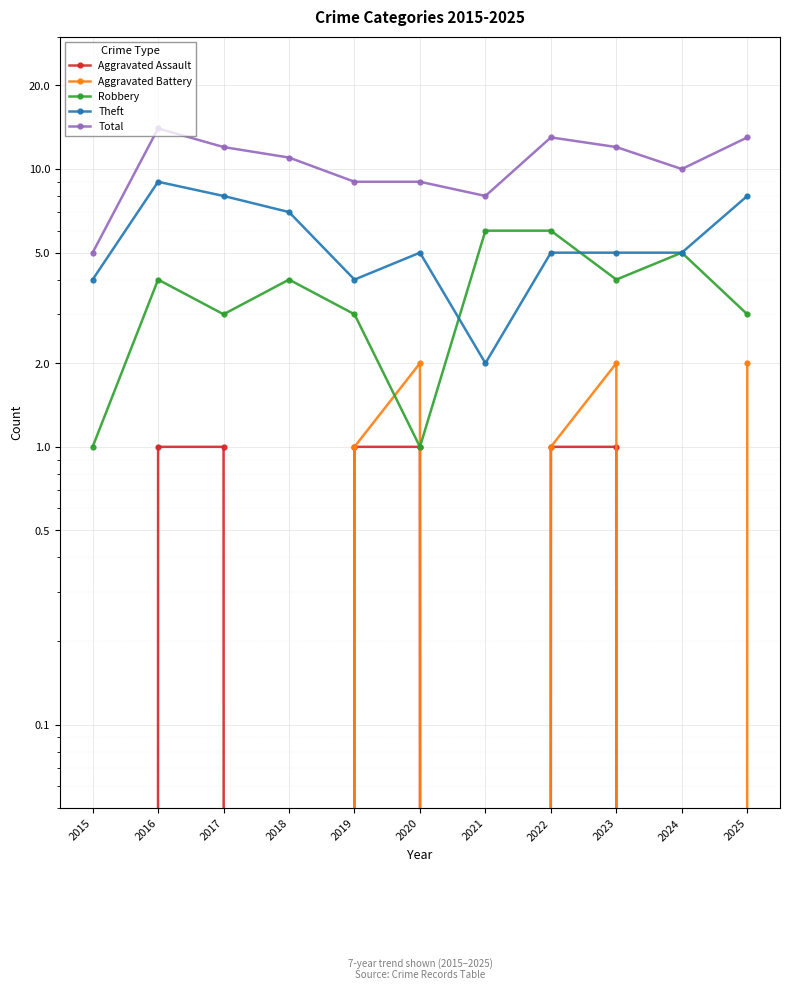

True or false: Aggravated Battery has a value of 1 at 2017.

False